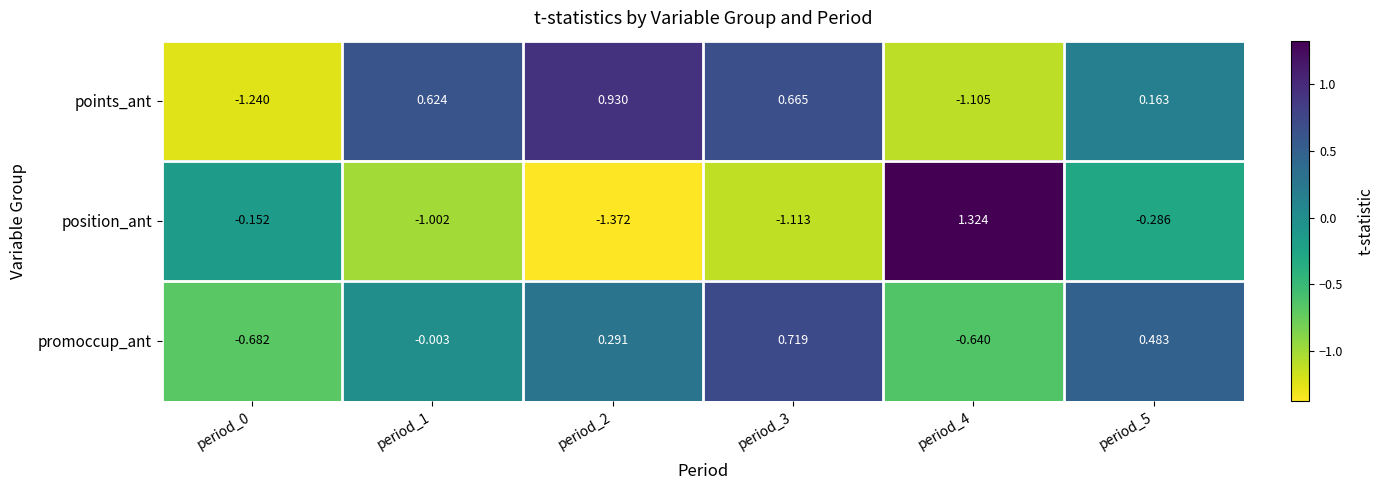

Which series has the largest total across all categories?

promoccup_ant